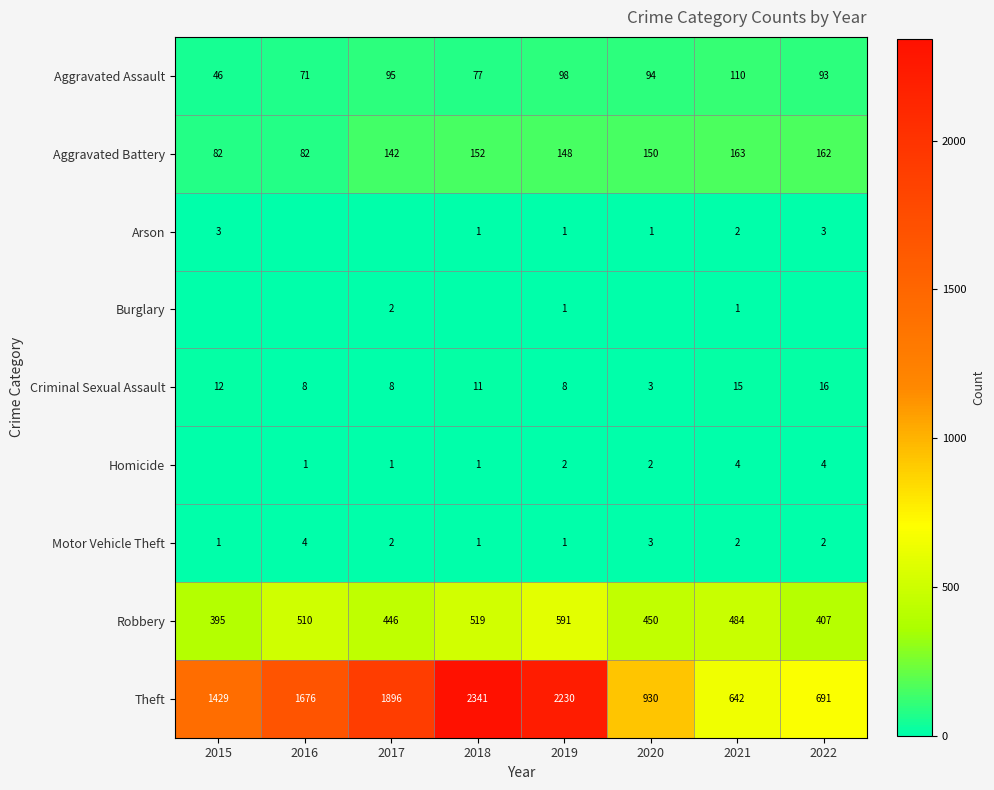

Which category has the highest value across all series?

2018